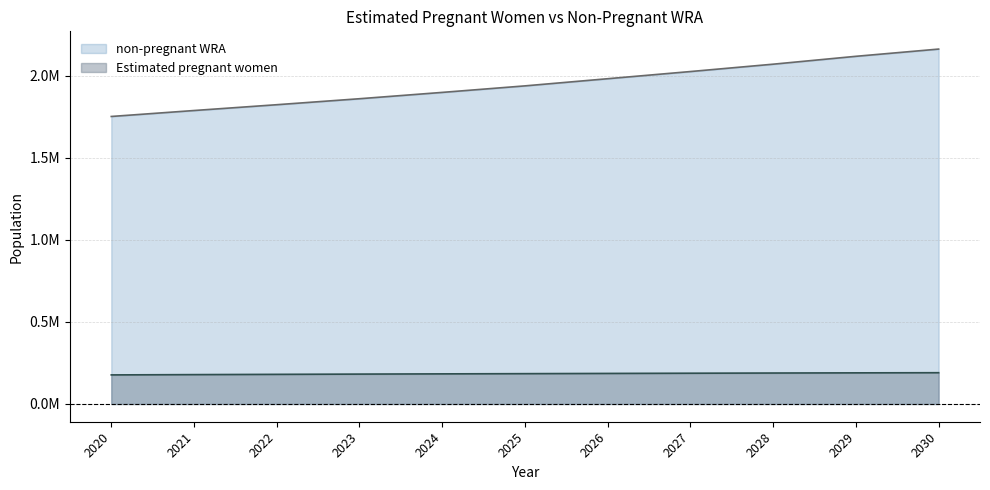

True or false: Estimated pregnant women and non-pregnant WRA intersect in this chart.

False